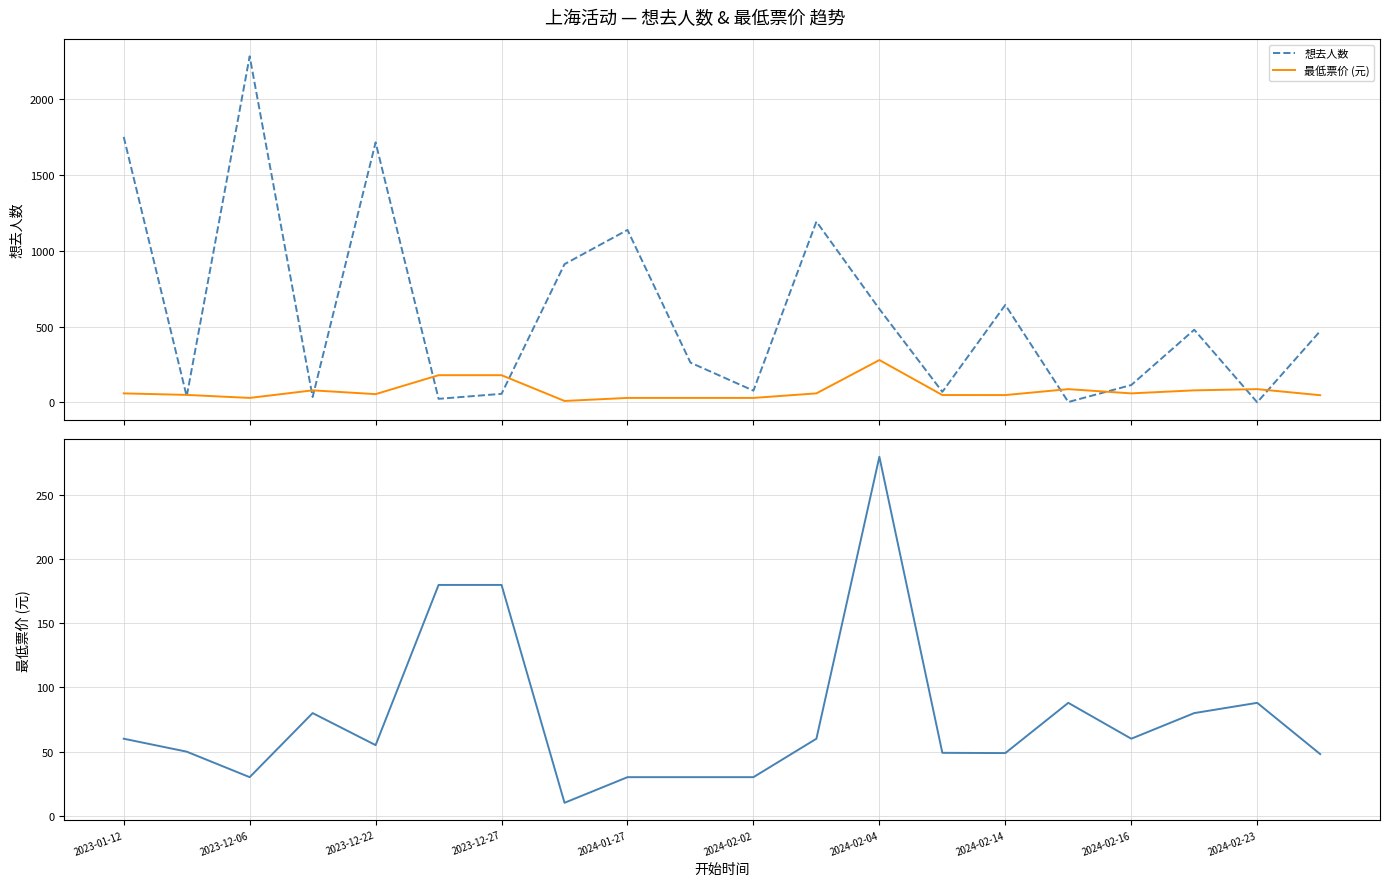

List the series in order of their peak value, highest first.

想去人数, 最低票价 (元)